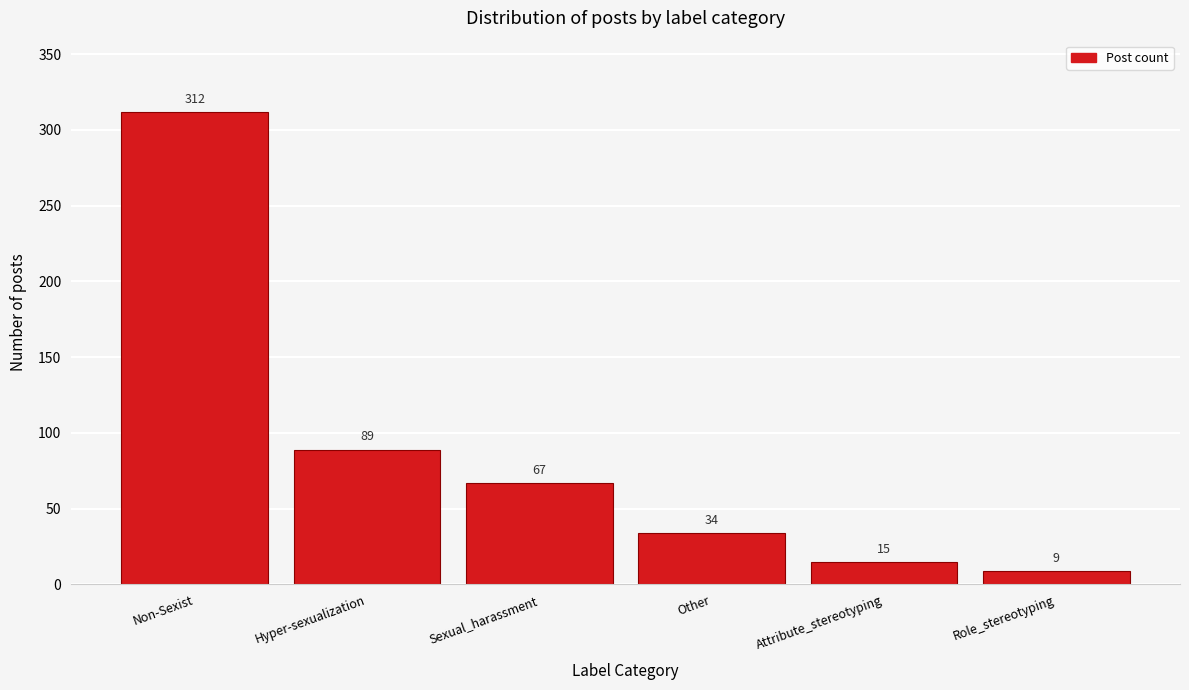

Reading left to right, list all the values displayed in this chart.

312	89	67	34	15	9